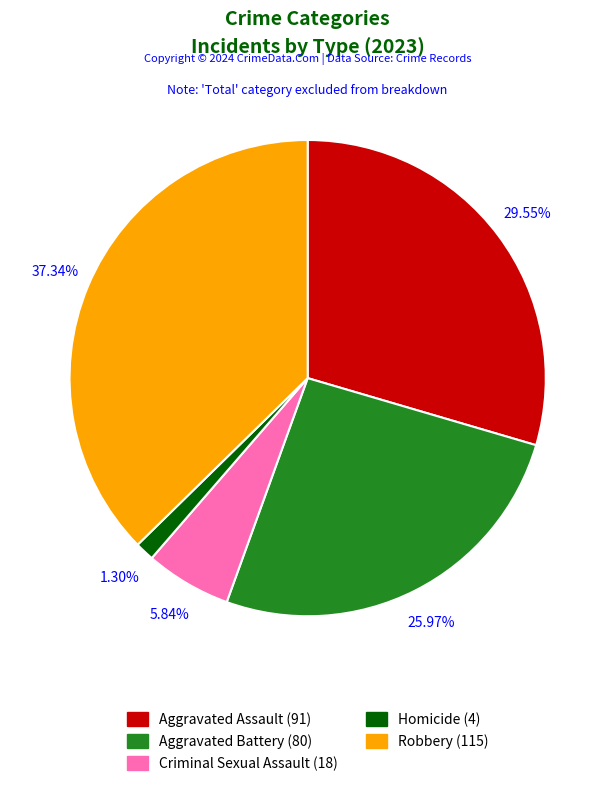

Does any single category account for the majority?

No